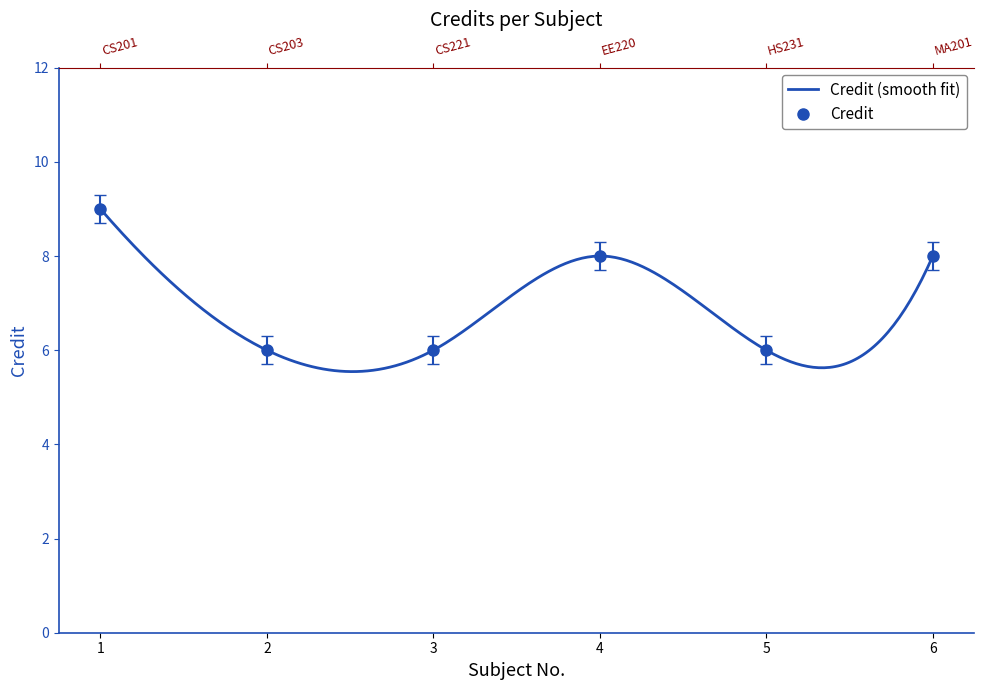

What is the sum of the values at 5 and 6?

14